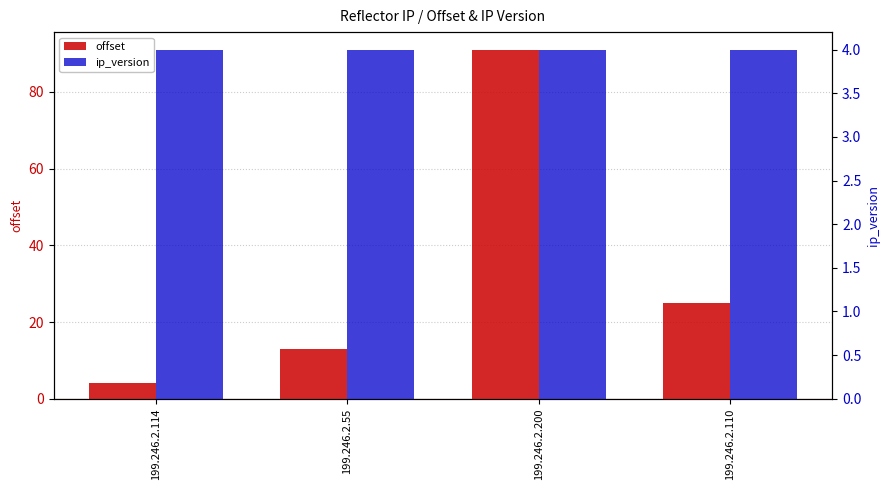

Between 199.246.2.55 and 199.246.2.110, which is larger?

199.246.2.110